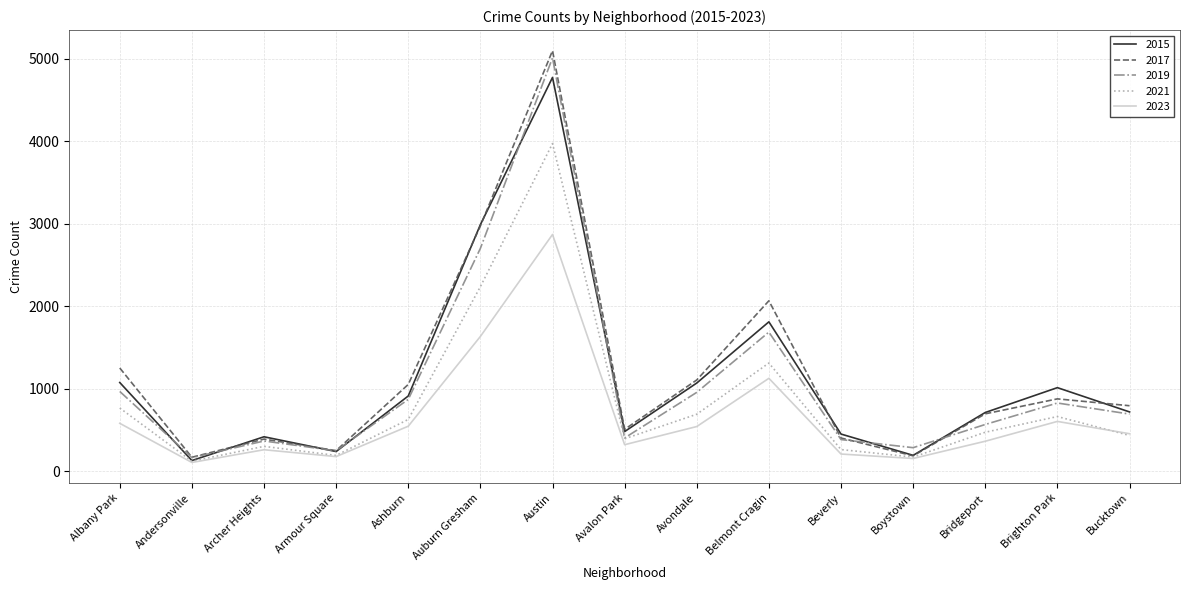

What is the total value across all series at Albany Park?

4645